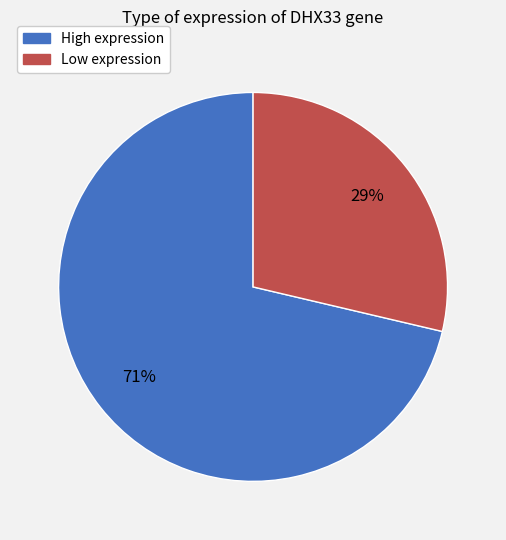

What is the majority slice?

High expression